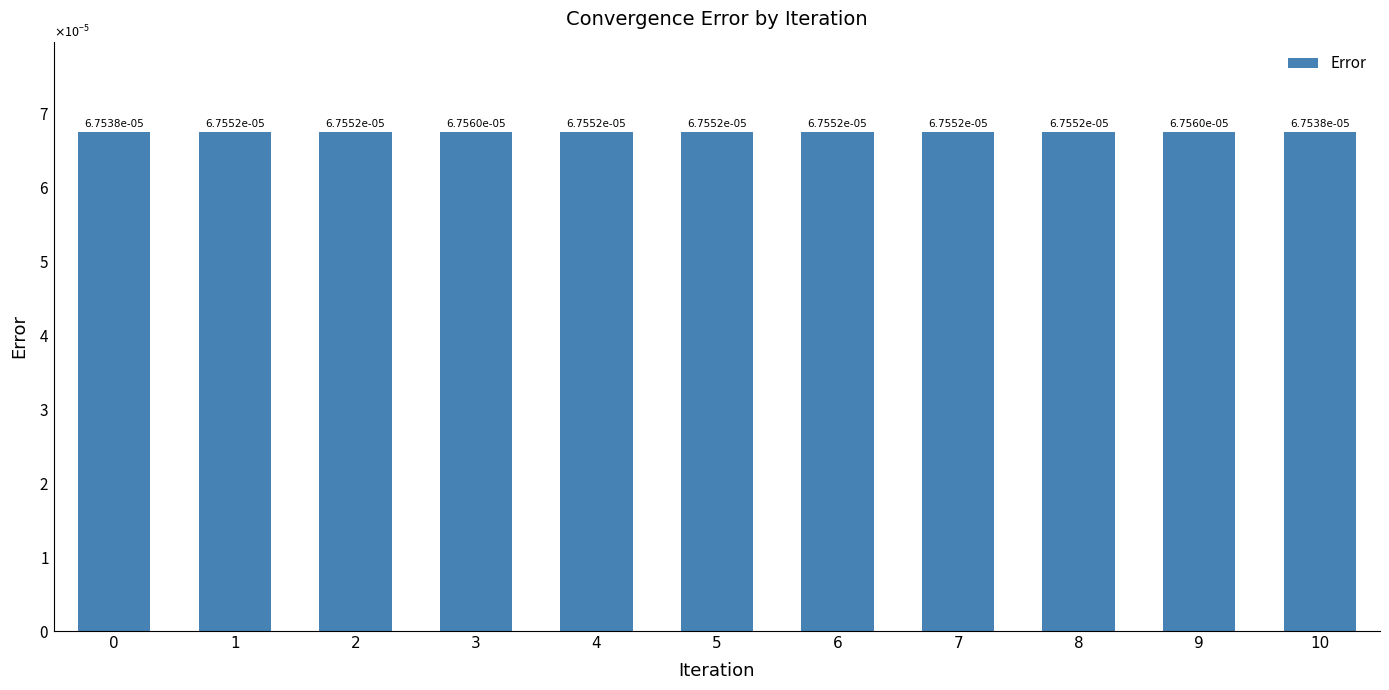

Does the chart contain any negative values?

No